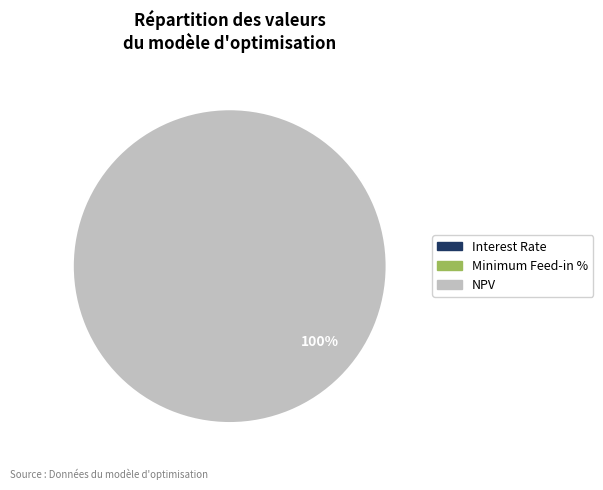

How many segments does this pie chart have?

3